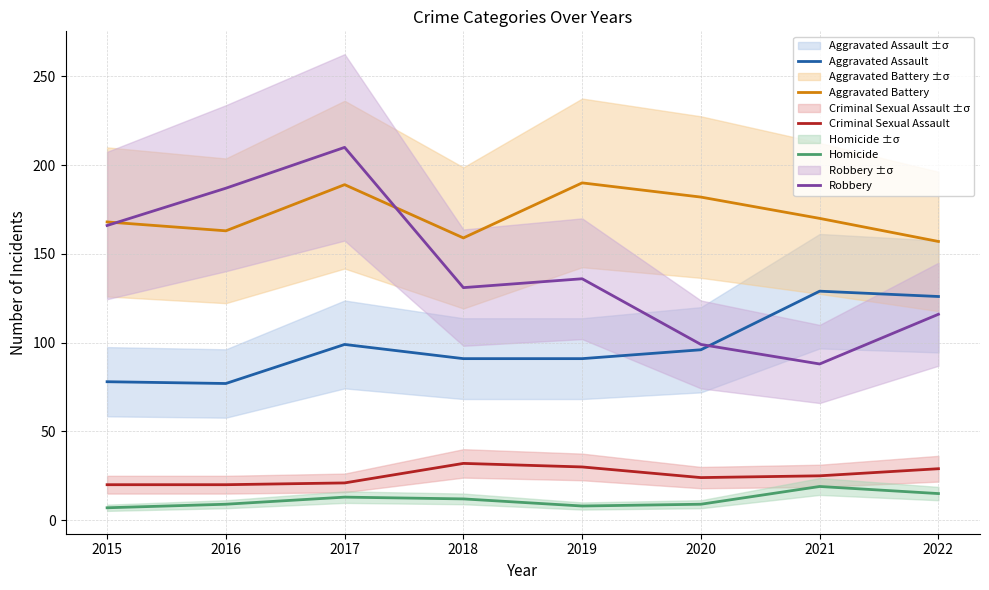

What is the sum of all Criminal Sexual Assault values?

201